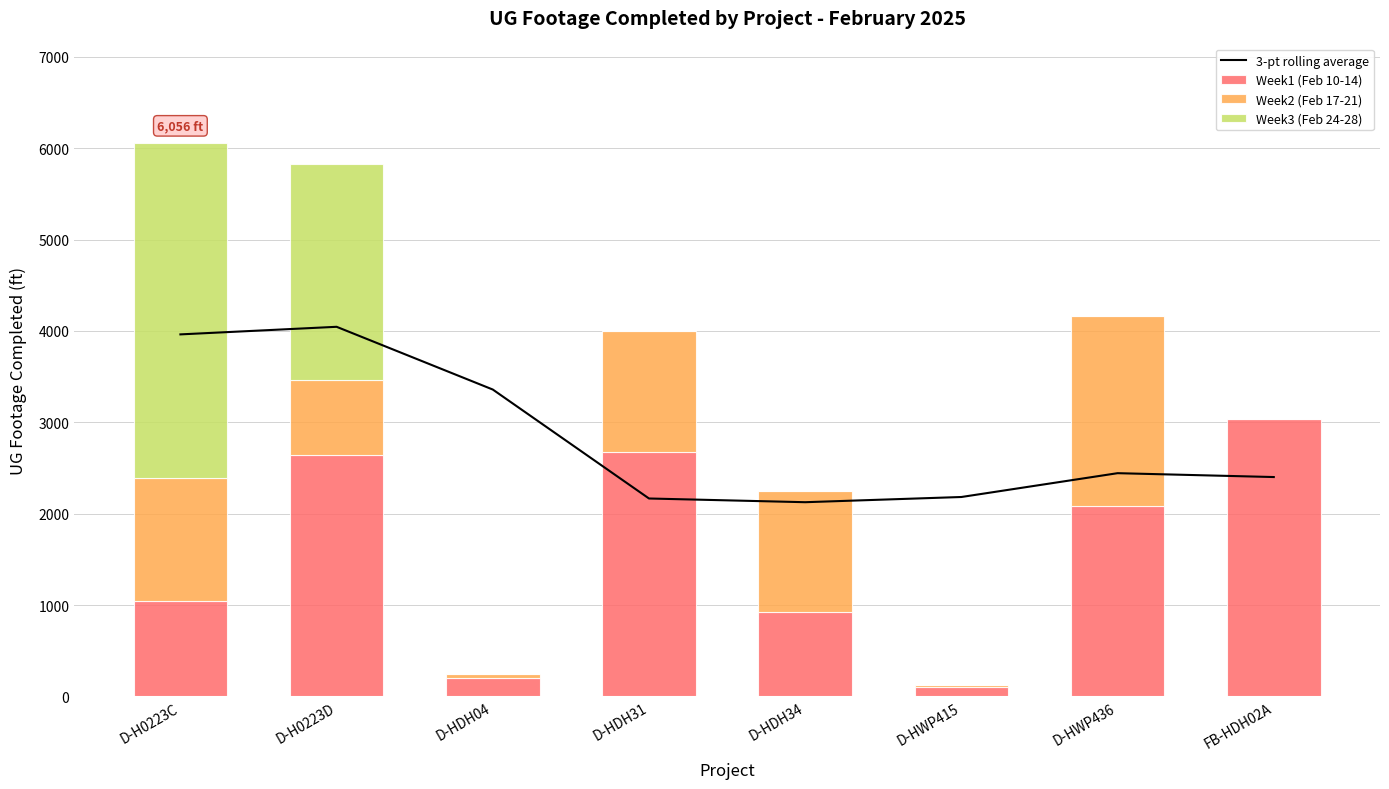

Reading right to left, extract all data points from this chart.

3-pt rolling average: FB-HDH02A=2400.7	D-HWP436=2443.0	D-HWP415=2182.3	D-HDH34=2125.3	D-HDH31=2166.0	D-HDH04=3358.3	D-H0223D=4045.0	D-H0223C=3962.0
Week1 (Feb 10-14): FB-HDH02A=3035.0	D-HWP436=2082.0	D-HWP415=106.0	D-HDH34=929.0	D-HDH31=2677.0	D-HDH04=202.0	D-H0223D=2639.0	D-H0223C=1049.0
Week2 (Feb 17-21): FB-HDH02A=0.0	D-HWP436=2085.0	D-HWP415=21.0	D-HDH34=1324.0	D-HDH31=1319.0	D-HDH04=47.0	D-H0223D=823.0	D-H0223C=1339.0
Week3 (Feb 24-28): FB-HDH02A=0.0	D-HWP436=0.0	D-HWP415=0.0	D-HDH34=0.0	D-HDH31=0.0	D-HDH04=0.0	D-H0223D=2368.0	D-H0223C=3668.0